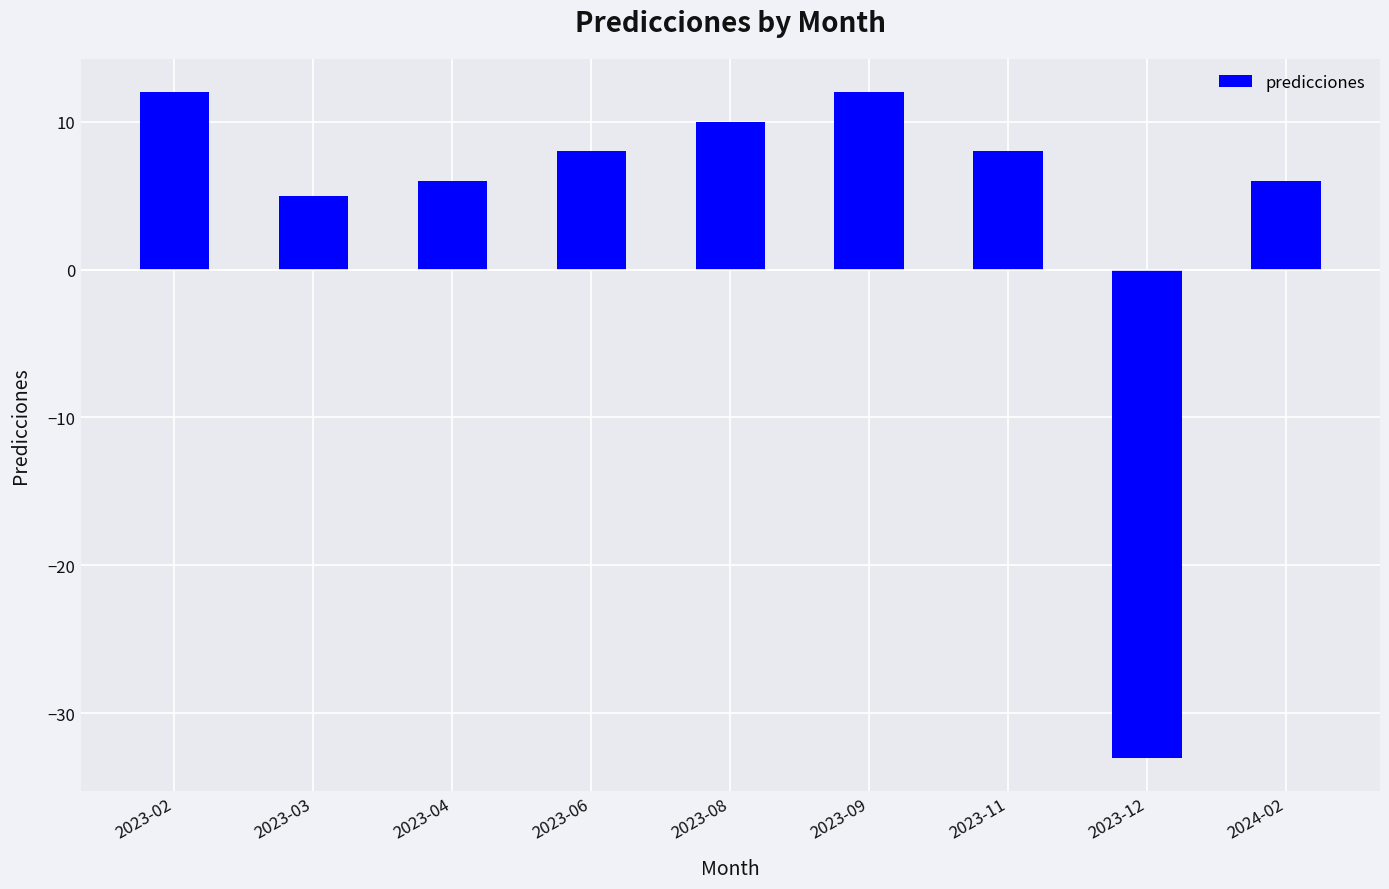

What is the greatest value displayed?

12